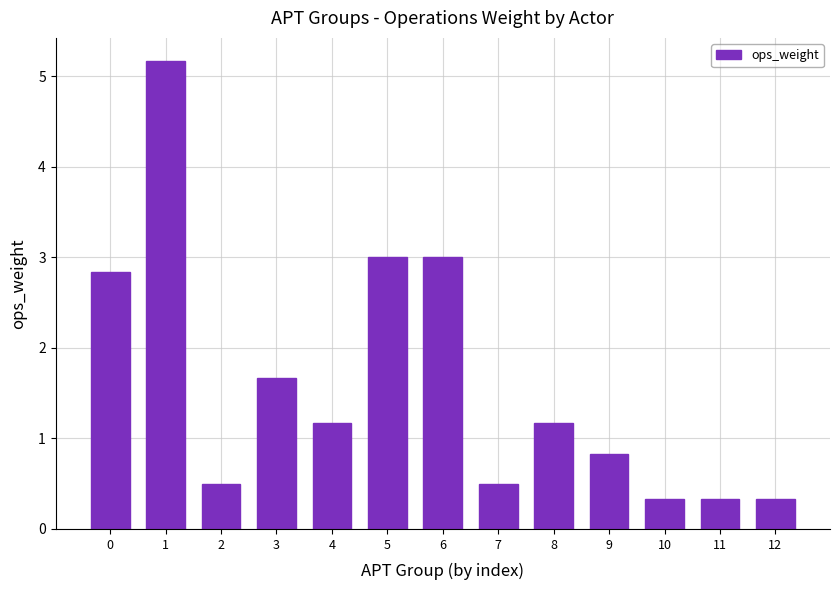

Is it true that the value at 1 is 8.5?

False